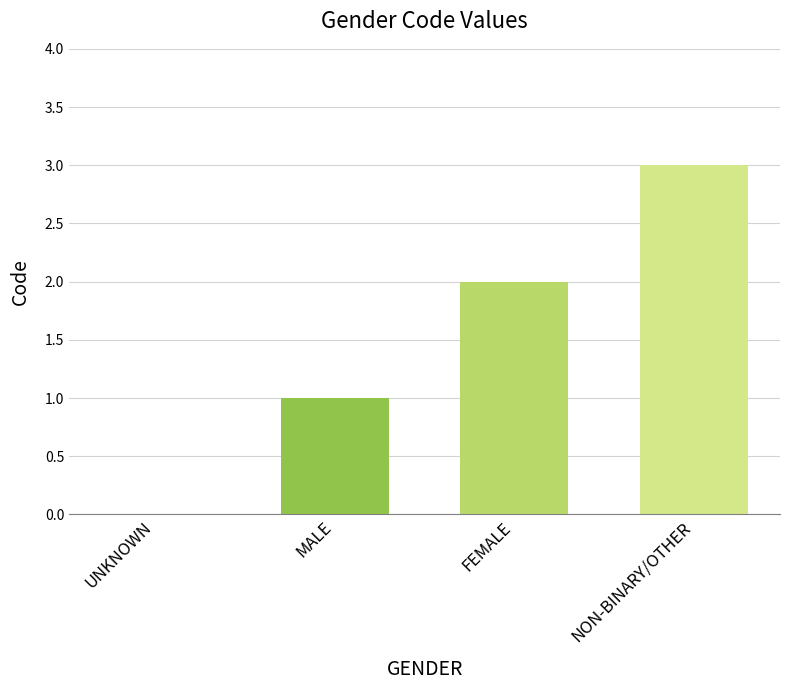

What is the greatest value displayed?

3